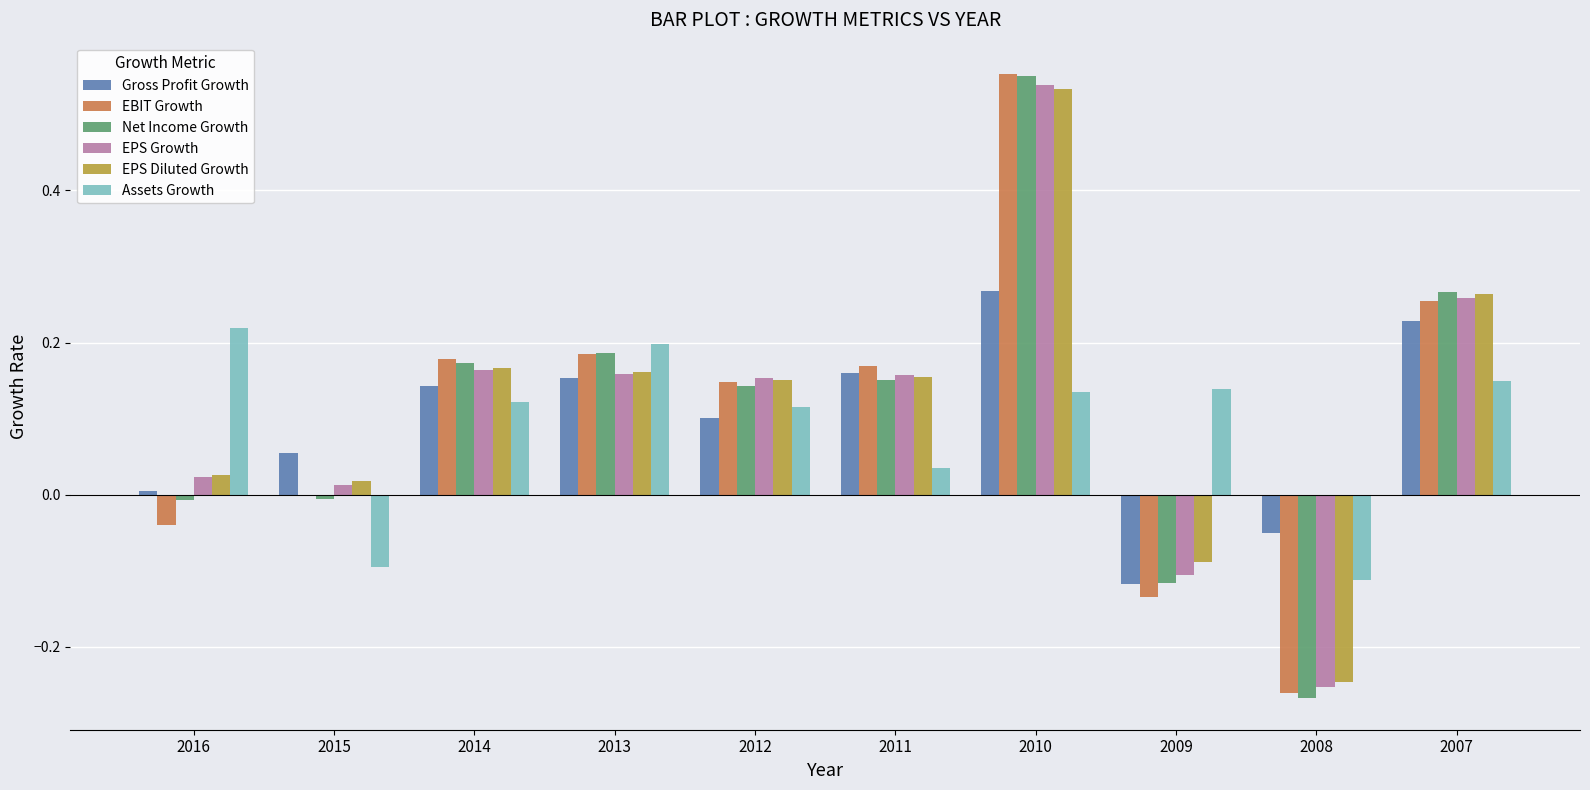

What is the sum of all Assets Growth values?

0.9